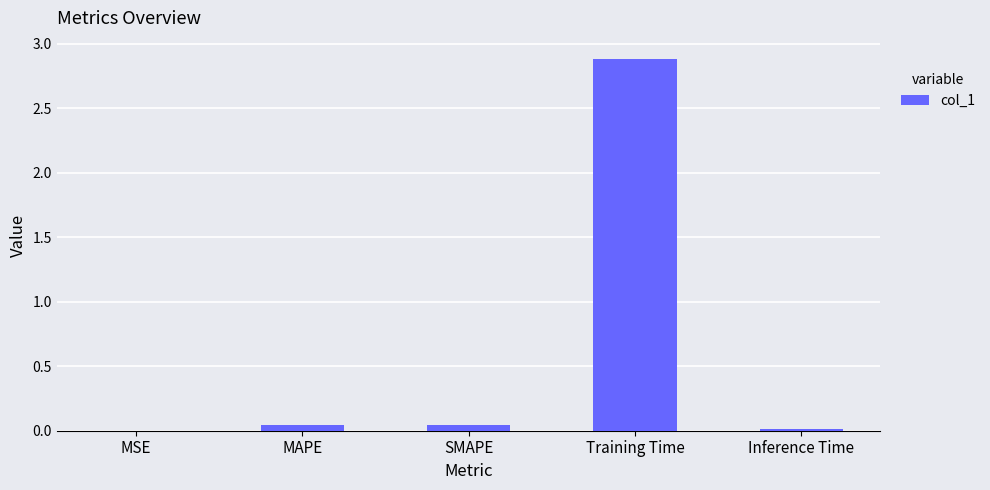

What is the maximum value shown in the chart?

2.9